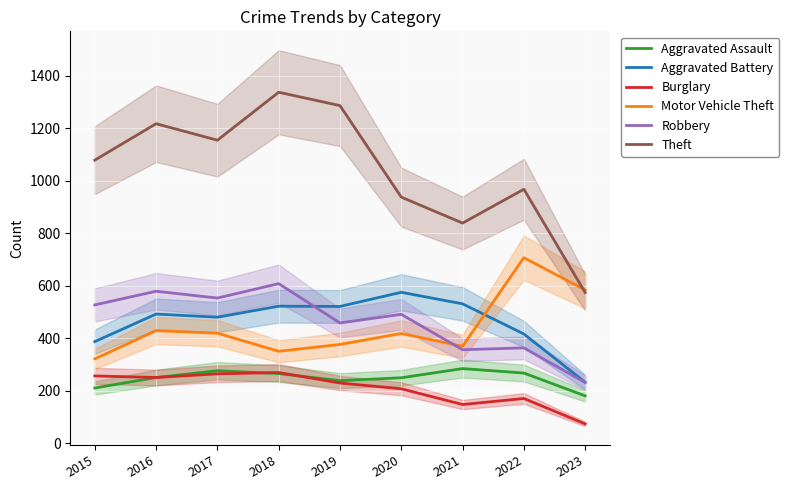

What is the value of the Theft point at the 3rd from the left?

1155